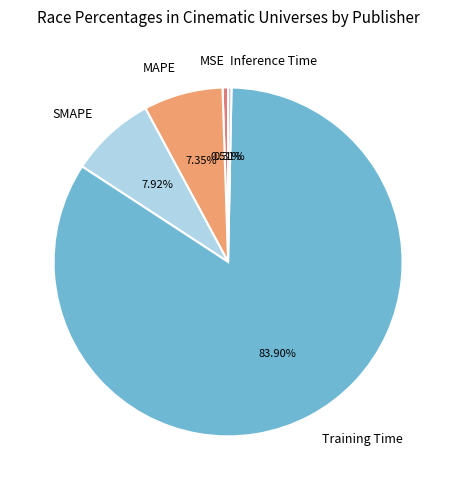

Is it true that SMAPE is 1% of the pie?

False